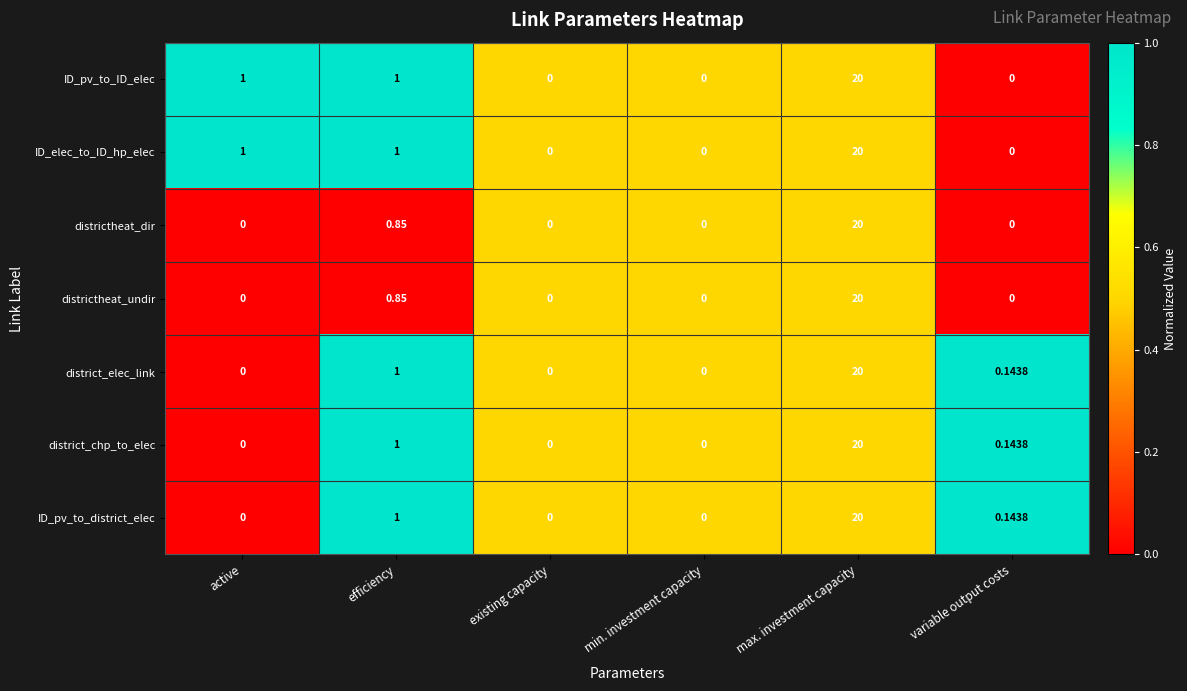

At which category is the sum across all series the highest?

max. investment capacity